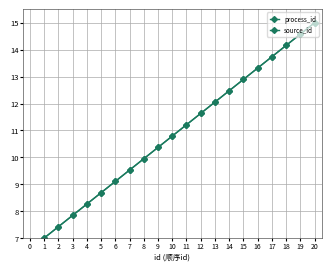

True or false: source_id has more than 1 interior local peaks.

False